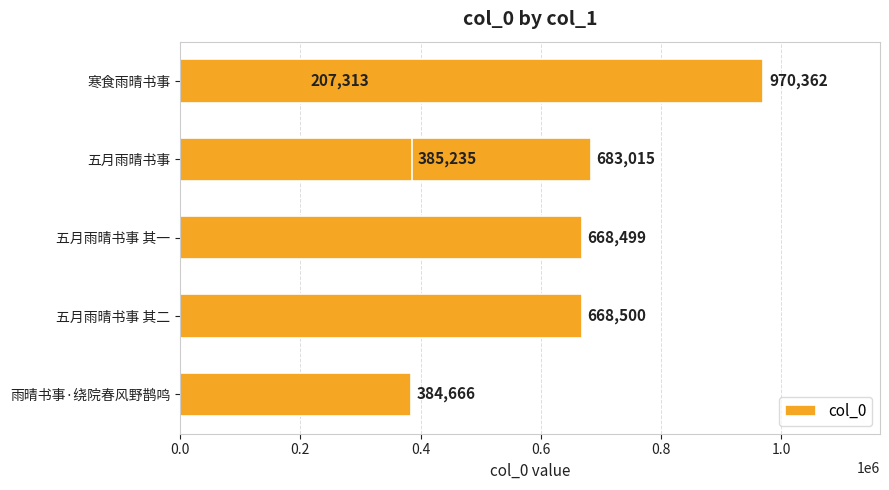

How many bars are there in total?

7